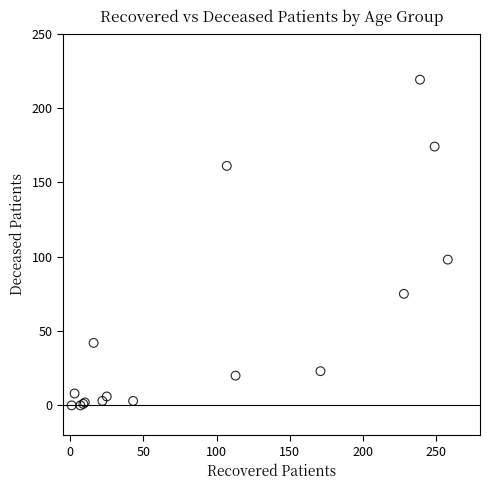

What Y value in the scatter plot is closest to 109?

98